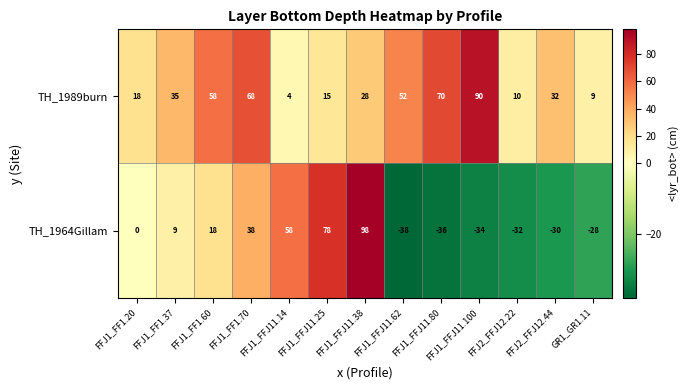

What is the highest value of the TH_1989burn series?

90